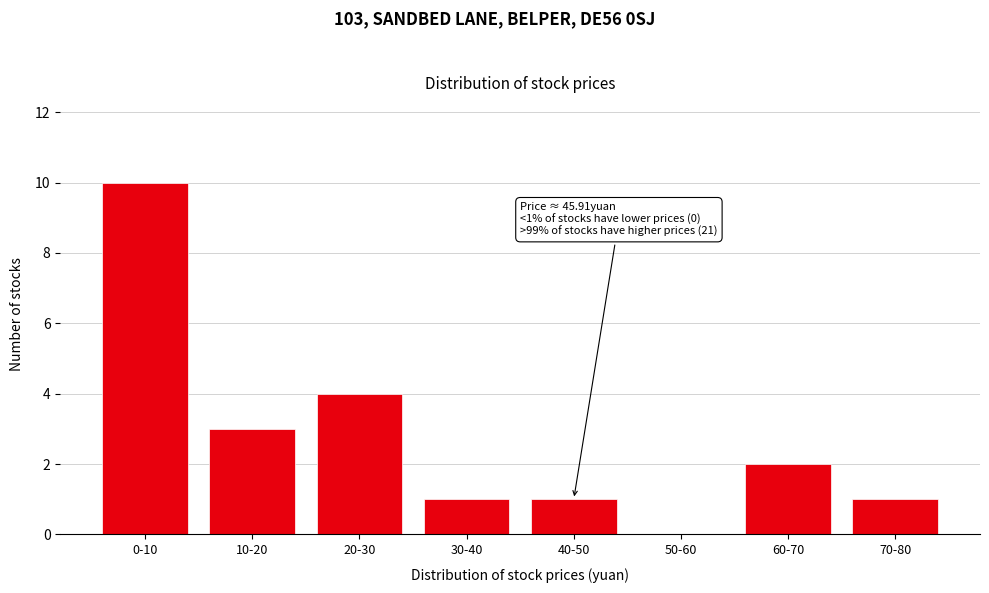

Reading left to right, what are all the values shown in this chart?

0-10=10	10-20=3	20-30=4	30-40=1	40-50=1	50-60=0	60-70=2	70-80=1